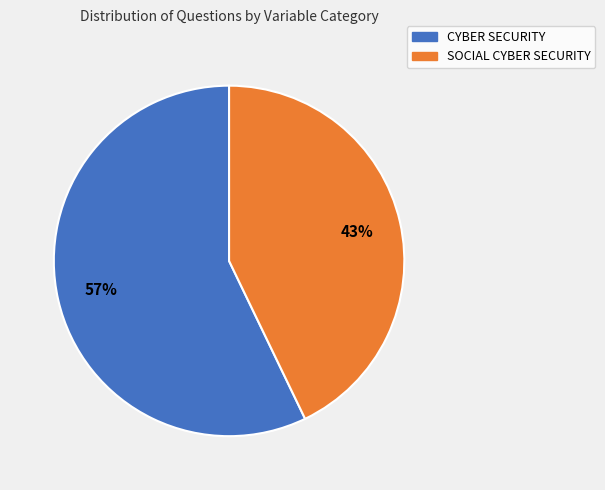

To the nearest percent, what is the difference between the SOCIAL CYBER SECURITY and CYBER SECURITY slice percentages?

14%